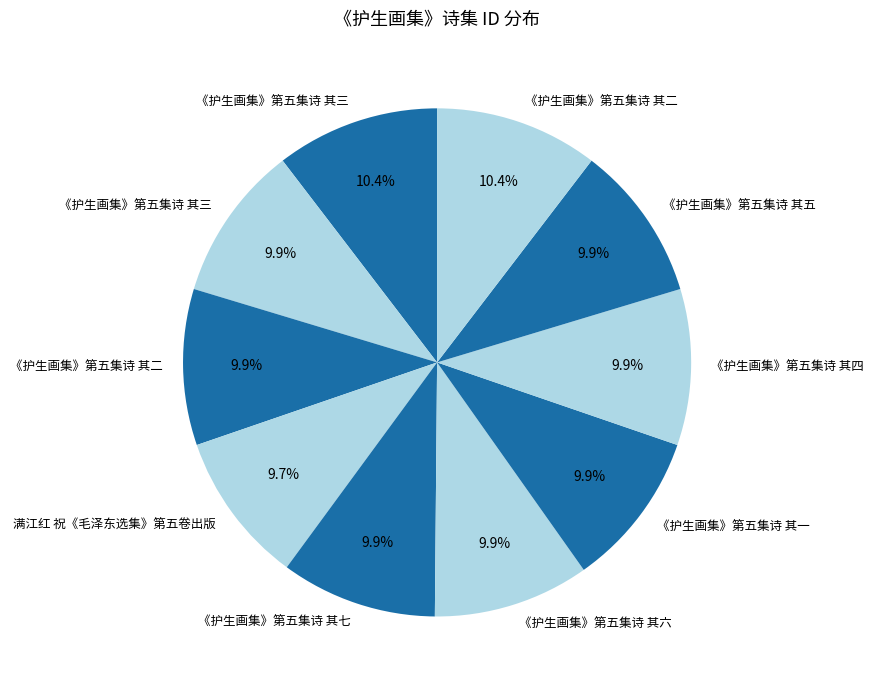

To the nearest percent, what is the average slice percentage?

10%